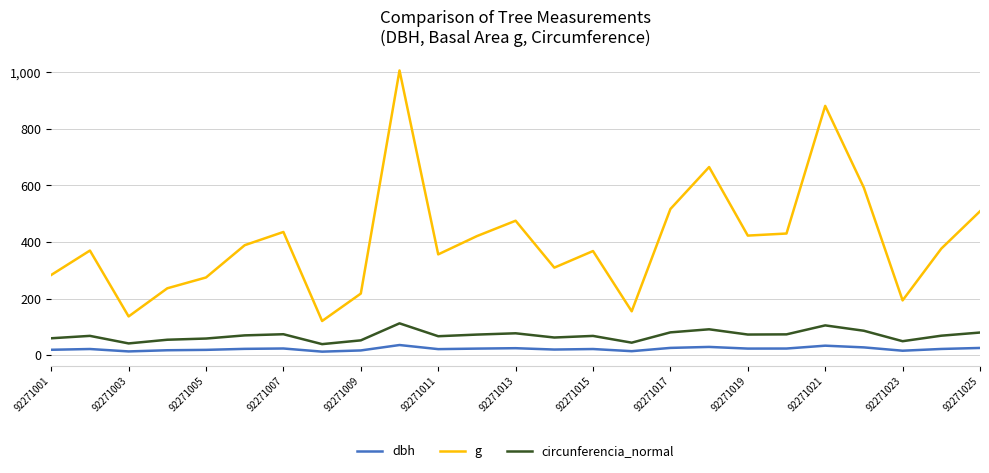

What is the maximum value for circunferencia_normal?

112.5